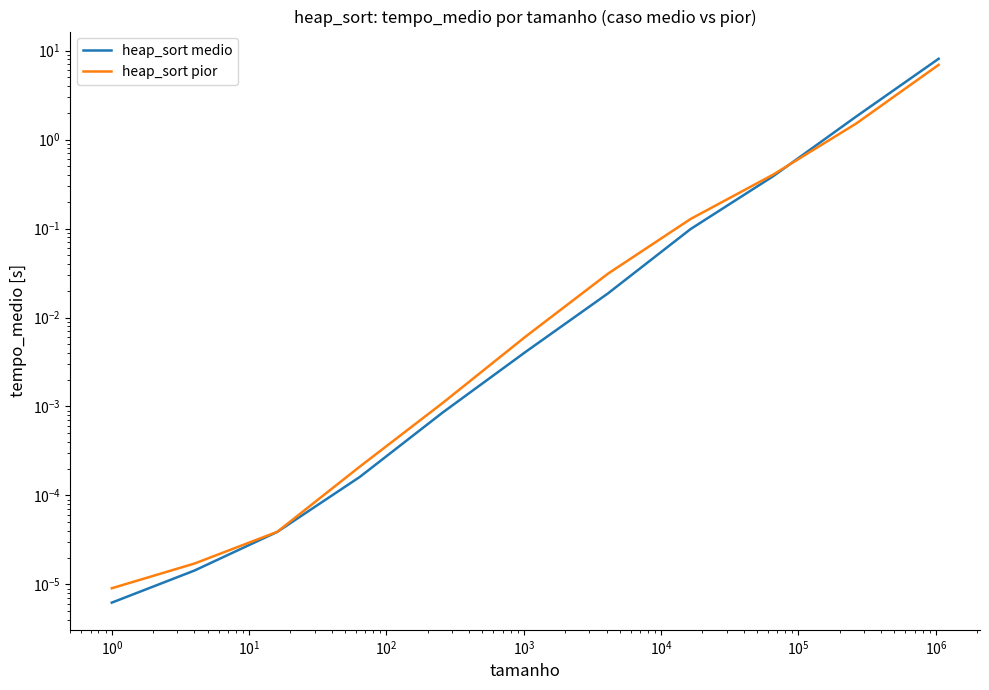

What is the sum of all heap_sort pior values?

9.0